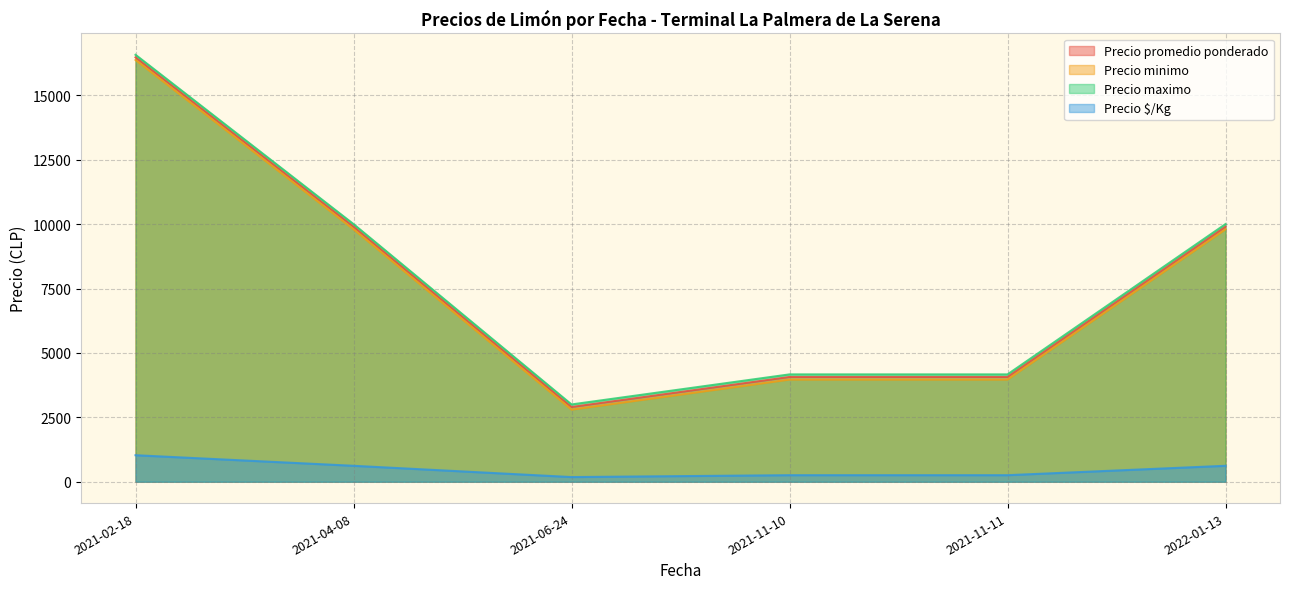

Is the value of Precio $/Kg at 2021-11-11 greater than the value of Precio minimo at 2021-11-10?

No